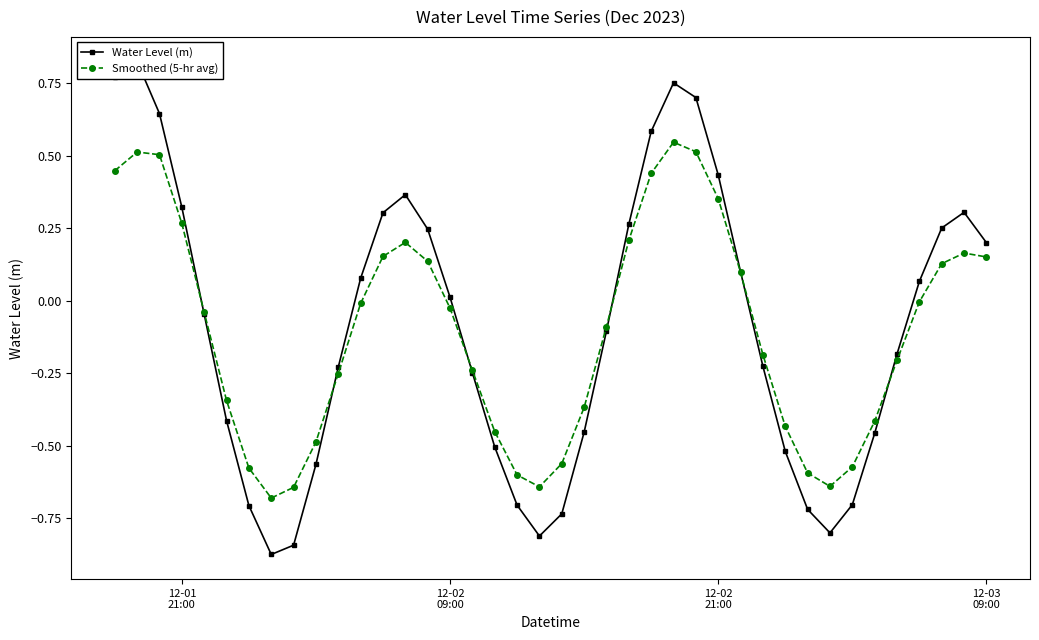

How many values in the Water Level (m) series exceed 0?

19